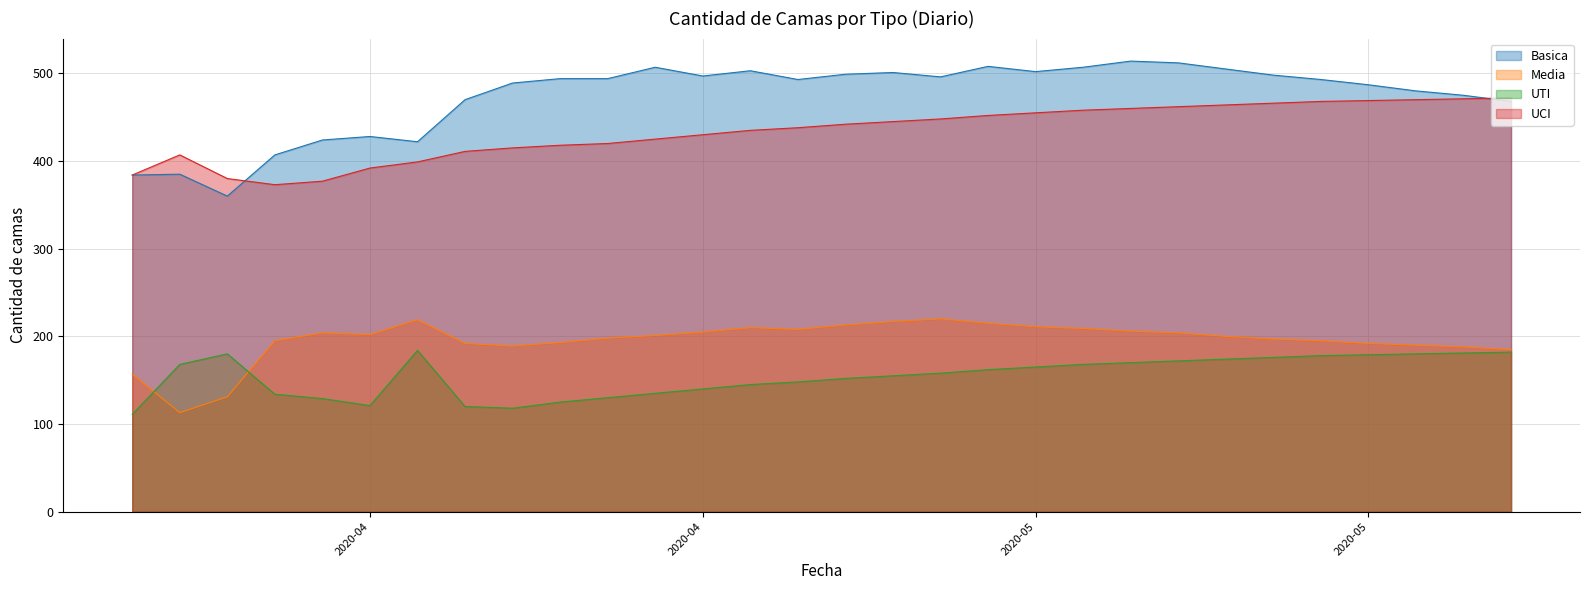

Which series has the largest total across all categories?

Basica